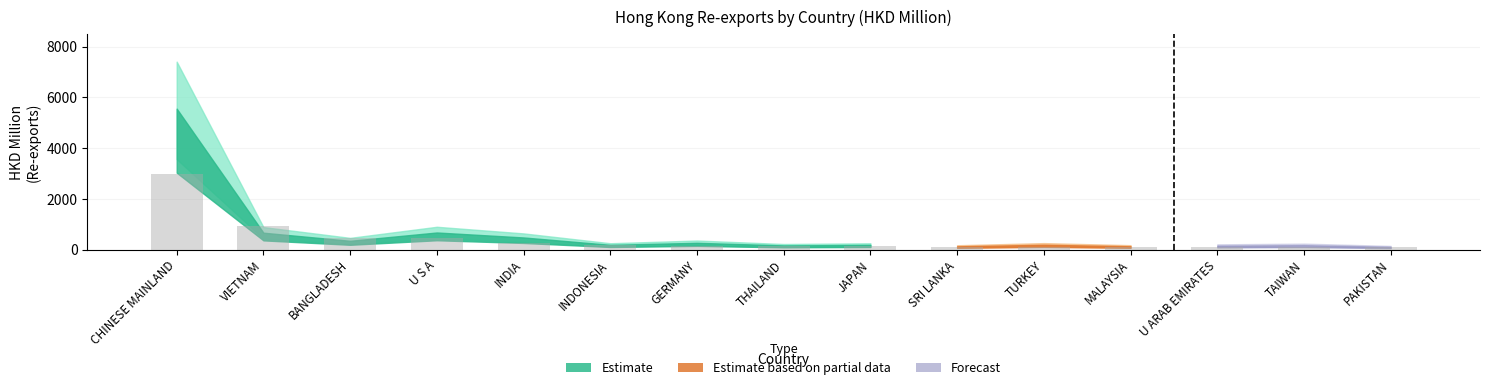

What is the sum of all values?

6372.6